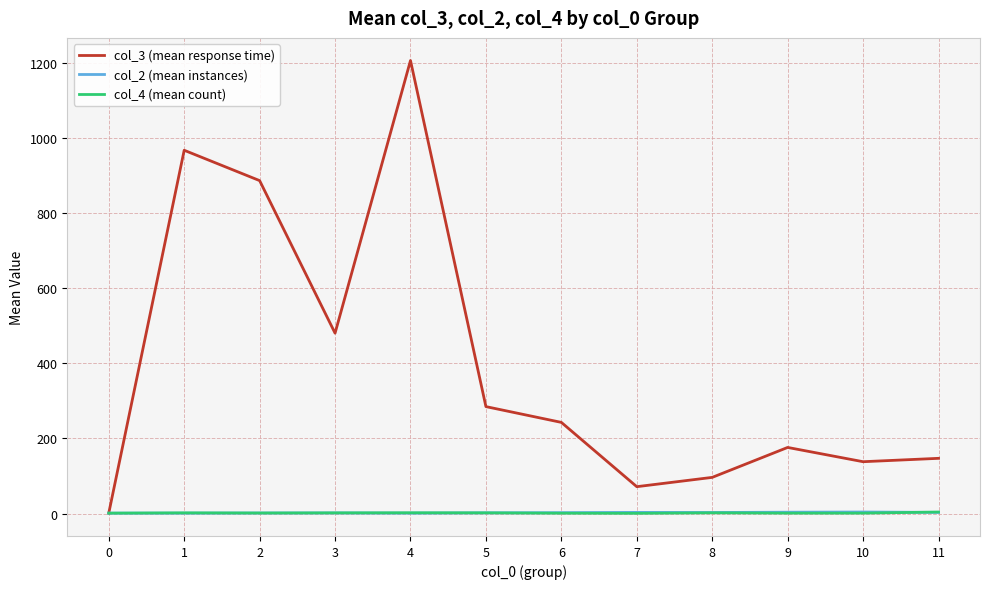

At which category does the chart reach its peak across all series?

4